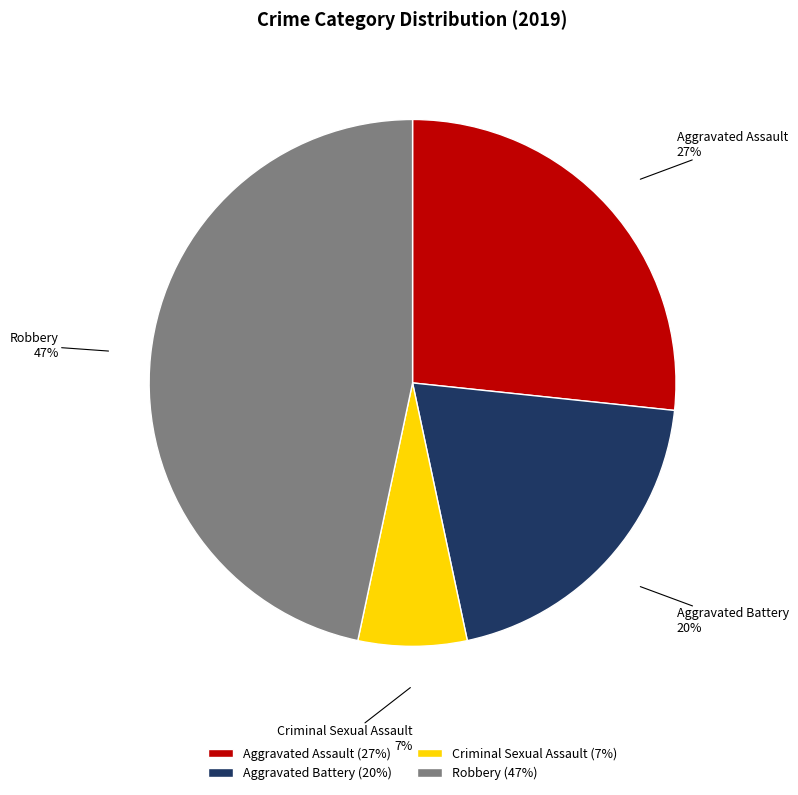

Which has a higher value, Aggravated Assault or Aggravated Battery?

Aggravated Assault